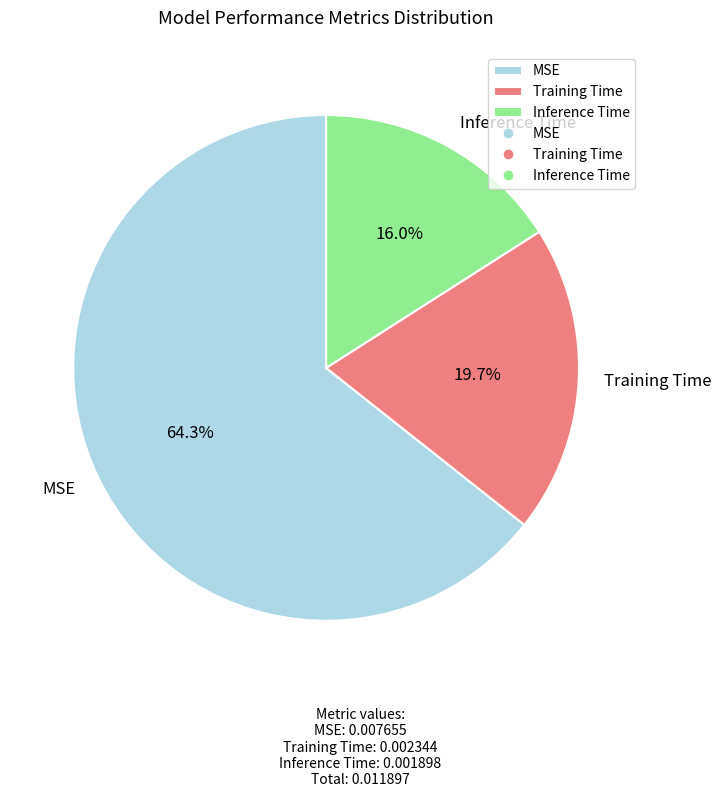

To the nearest percent, what percentage of the pie is MSE?

64%